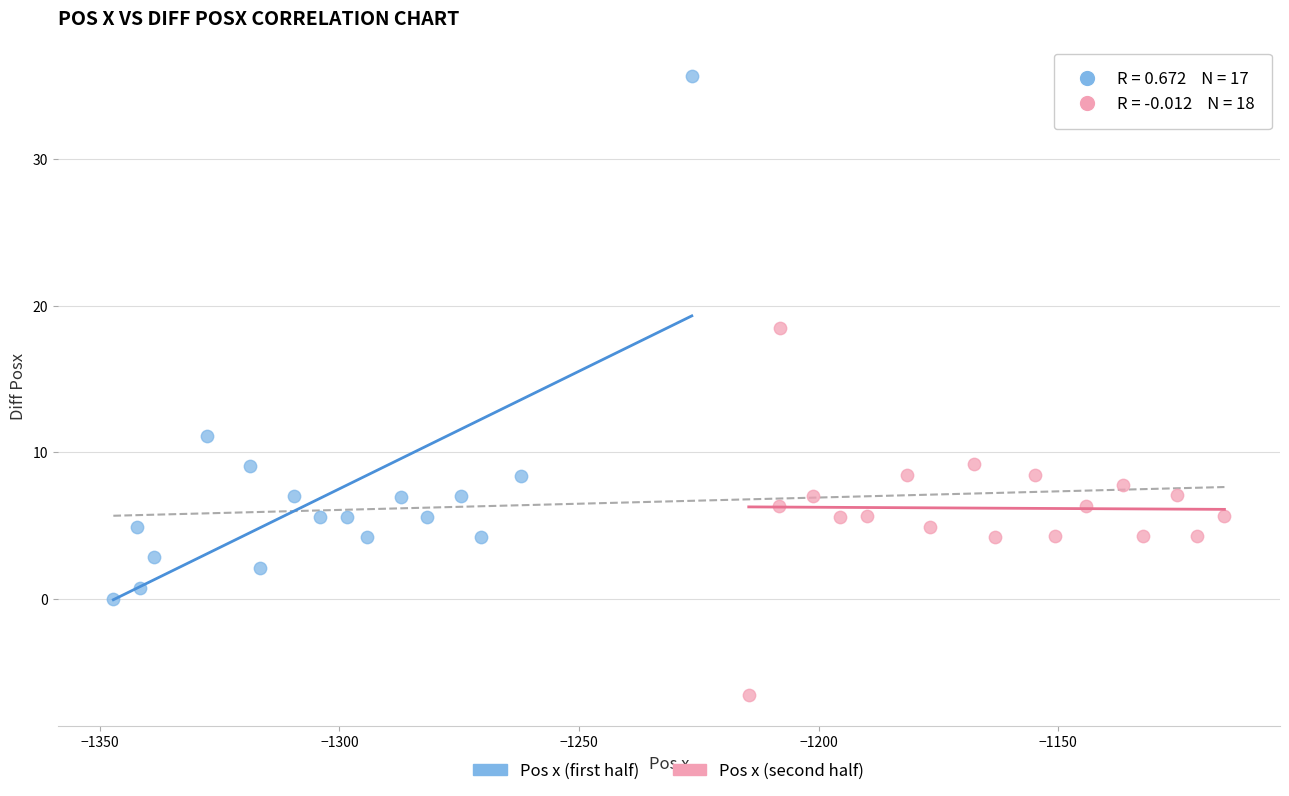

Which series contains the lowest Y value?

Pos x (second half)